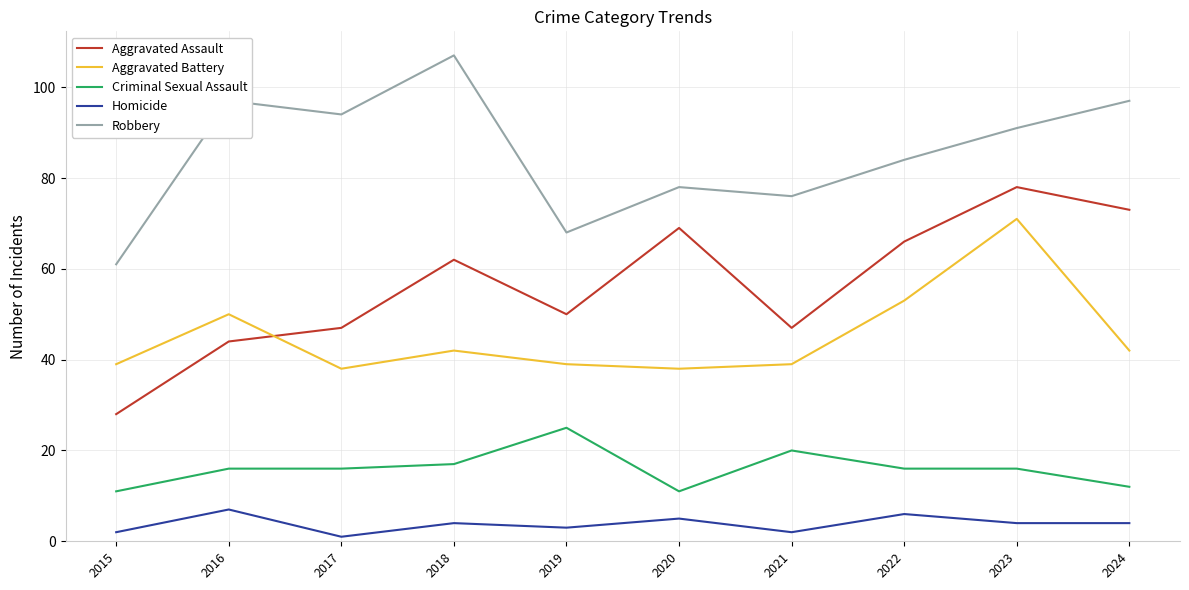

True or false: Aggravated Assault has a value of 78 at 2023.

True